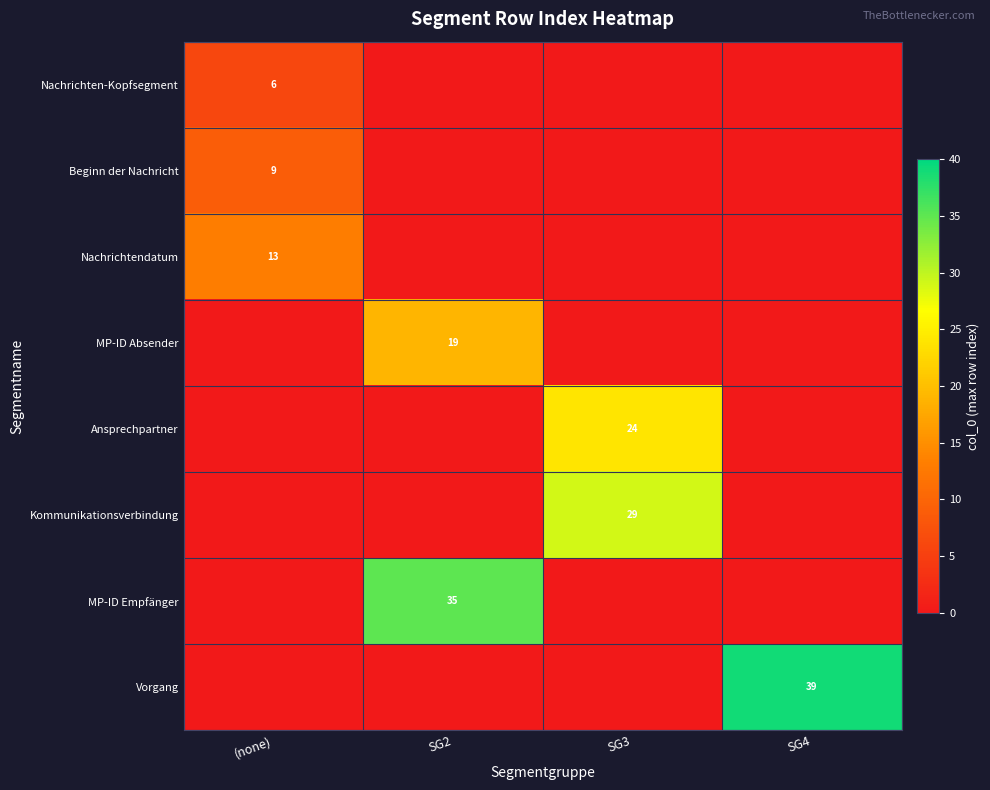

The Nachrichtendatum series shows 13 at (none). True or false?

True